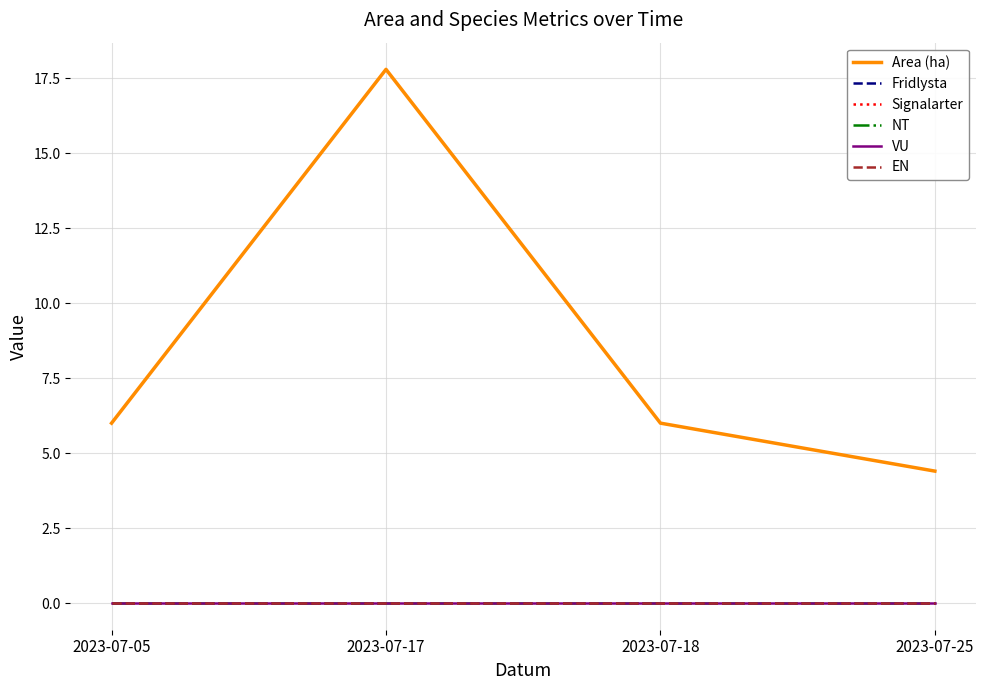

Does the chart display data point markers on the line(s)?

No